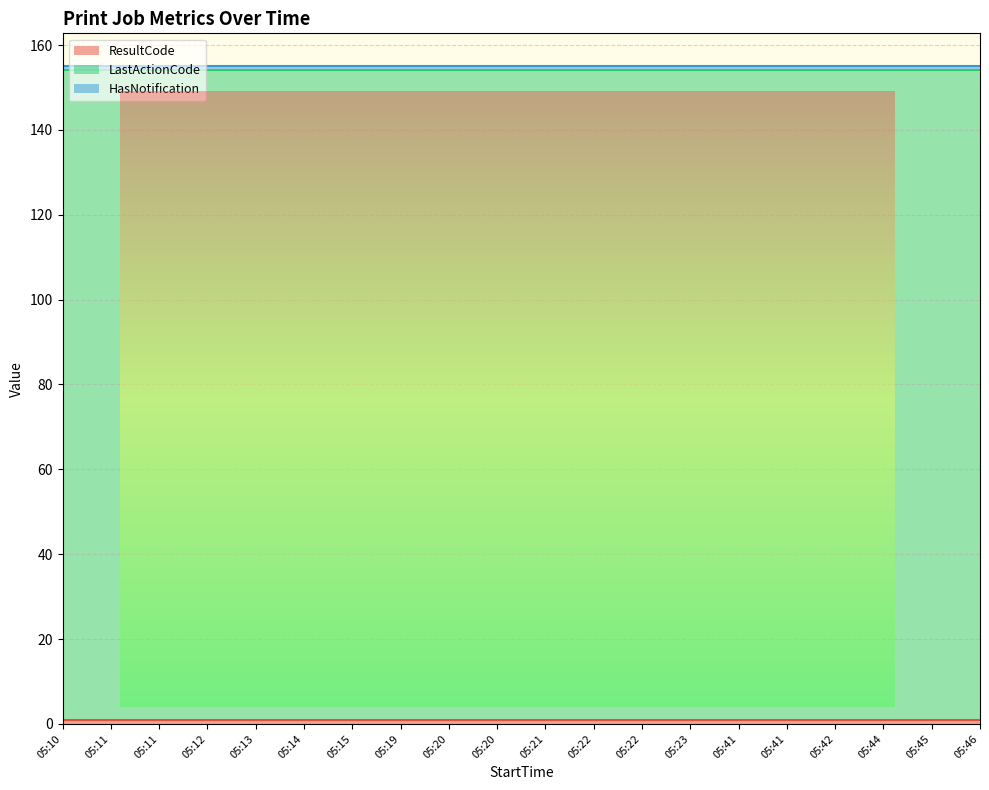

Which category has the highest value in the HasNotification series?

05:10